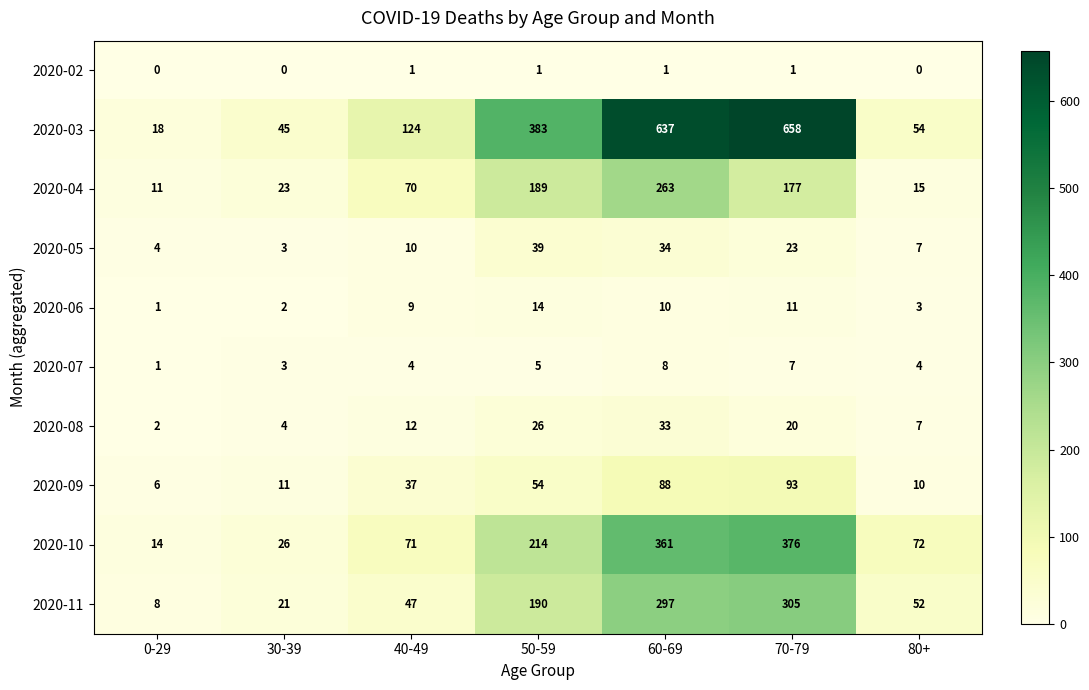

Rank the series by their maximum value, from highest to lowest.

2020-03, 2020-10, 2020-11, 2020-04, 2020-09, 2020-05, 2020-08, 2020-06, 2020-07, 2020-02